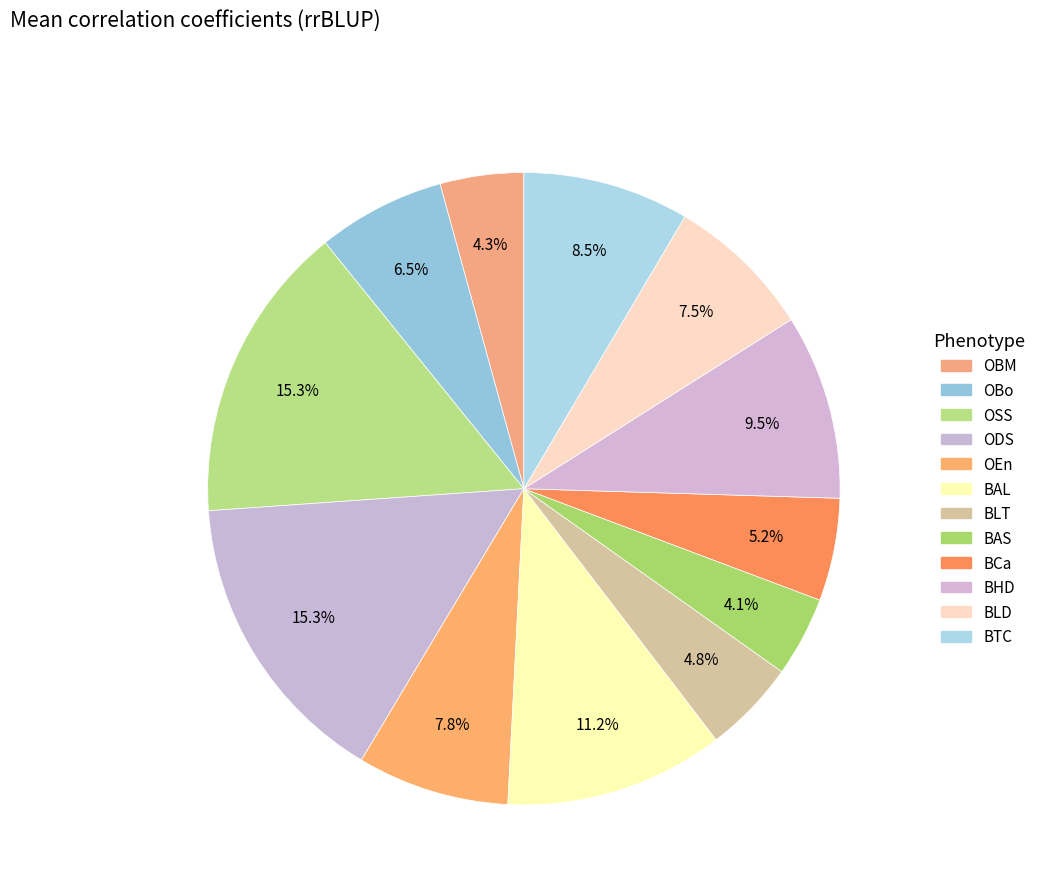

Which slice is the smallest?

BAS